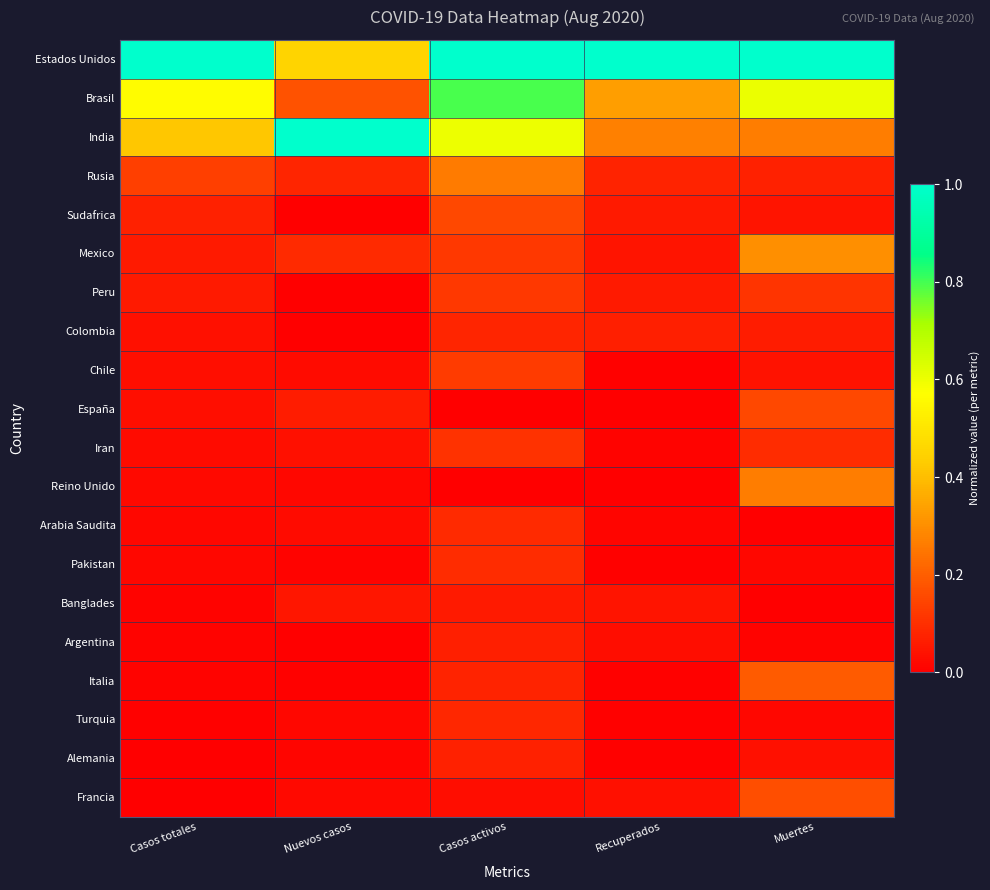

What is the total value across all series at Casos totales?

2.5